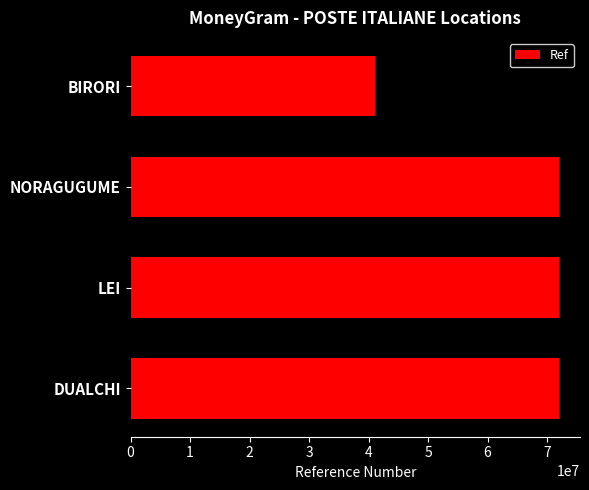

Are the bars horizontal?

Yes